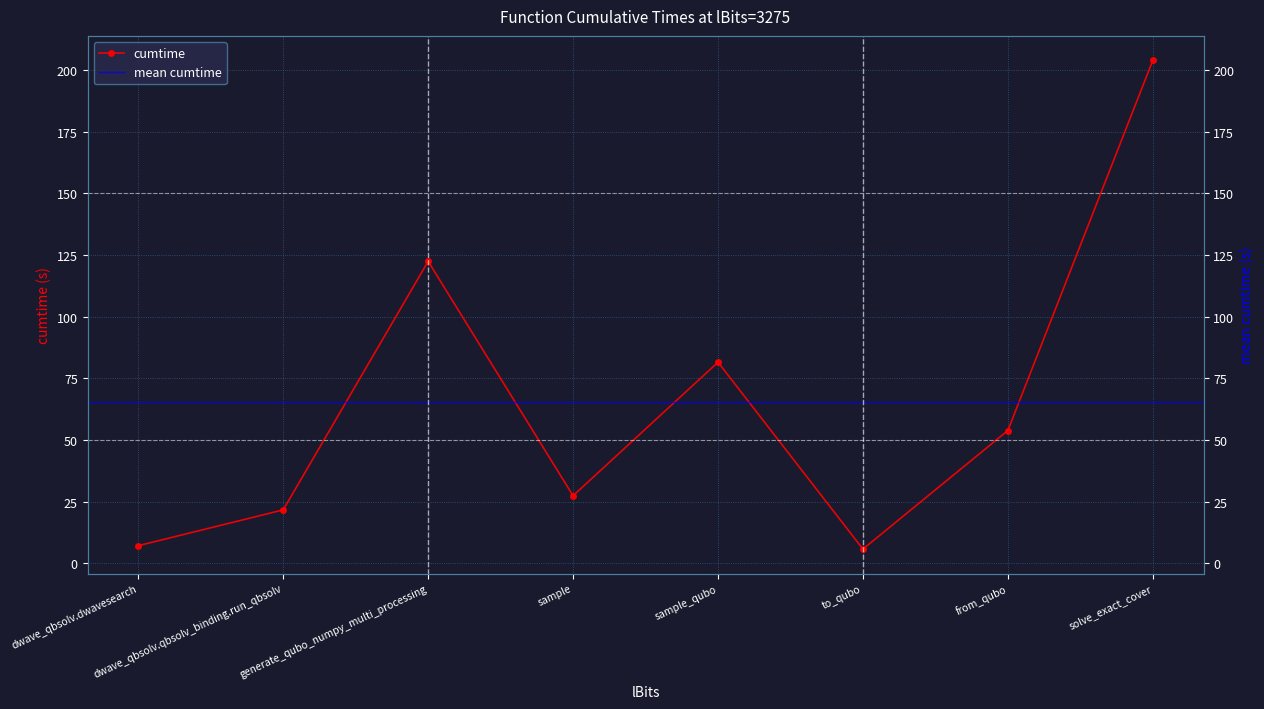

True or false: the data shows 29.8 at dwave_qbsolv.qbsolv_binding.run_qbsolv.

False